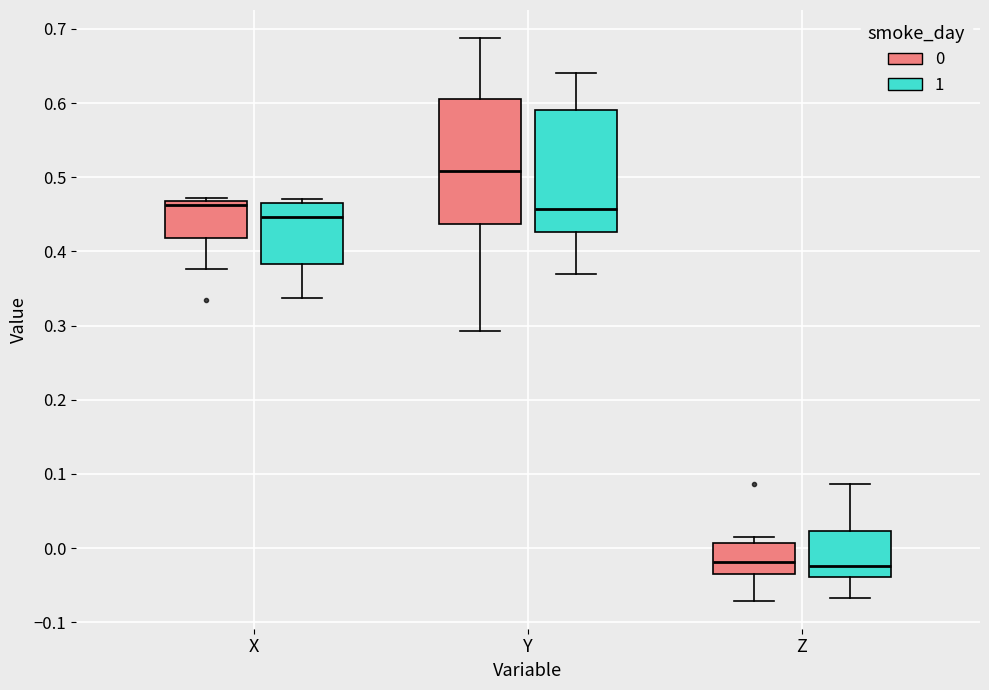

Reading left to right, read every box against the y-axis: the position of its median line, the range the box covers, and the ends of its whiskers. The values are not printed on the chart, so give them approximately, as read against the axis.

X (0): median 0.46, box 0.42 to 0.47, whiskers 0.38 to 0.47 (just above the box's upper edge)
X (1): median 0.45, box 0.38 to 0.47, whiskers 0.34 to 0.47 (just above the box's upper edge)
Y (0): median 0.51, box 0.44 to 0.61, whiskers 0.29 to 0.69
Y (1): median 0.46, box 0.43 to 0.59, whiskers 0.37 to 0.64
Z (0): median -0.02, box -0.03 to 0.01, whiskers -0.07 to 0.01 (just above the box's upper edge)
Z (1): median -0.02, box -0.04 to 0.02, whiskers -0.07 to 0.09